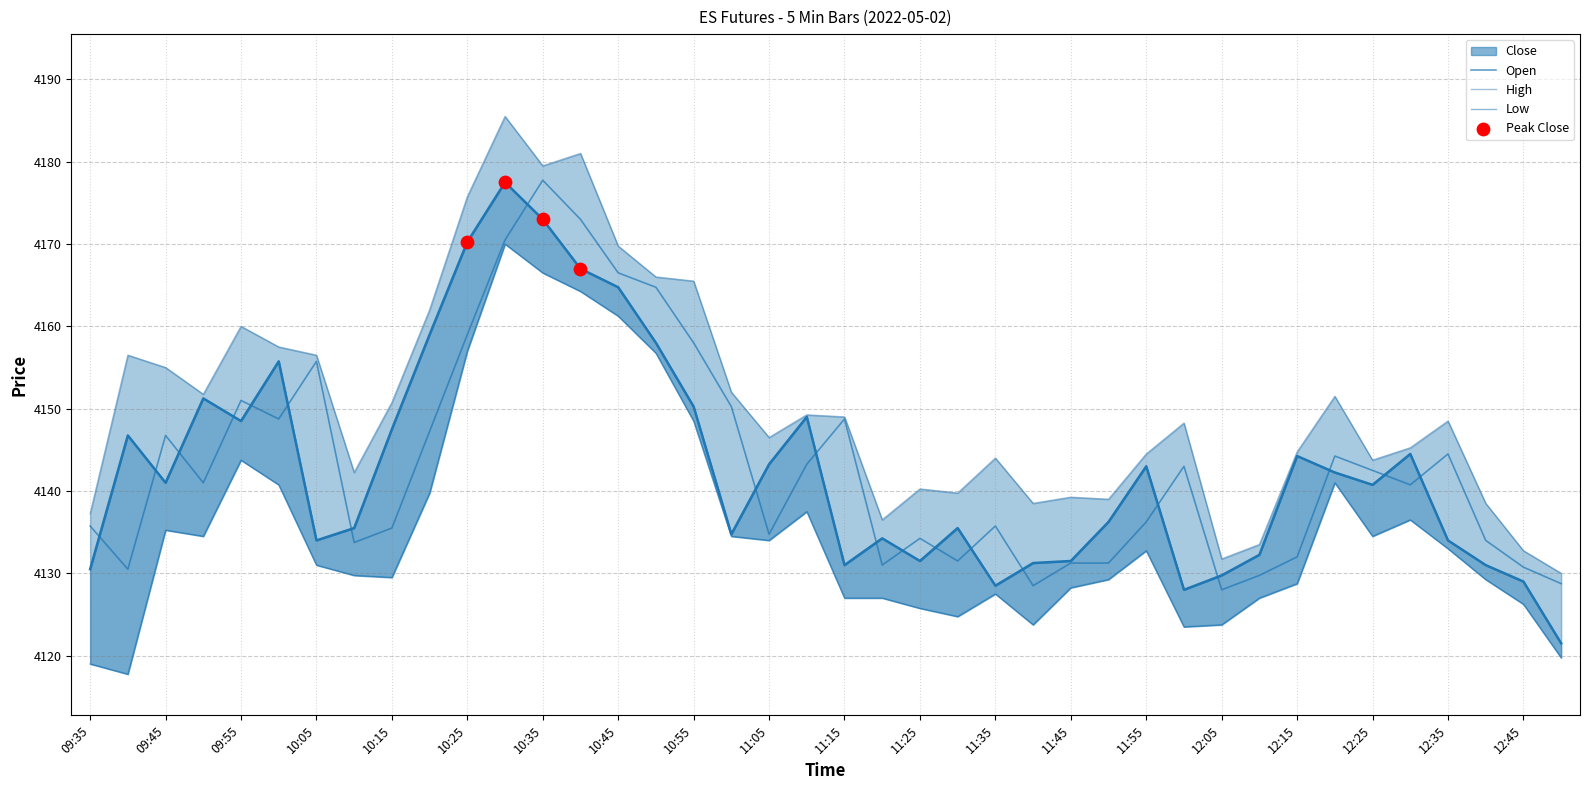

Which series has the widest spread of Y values?

Close